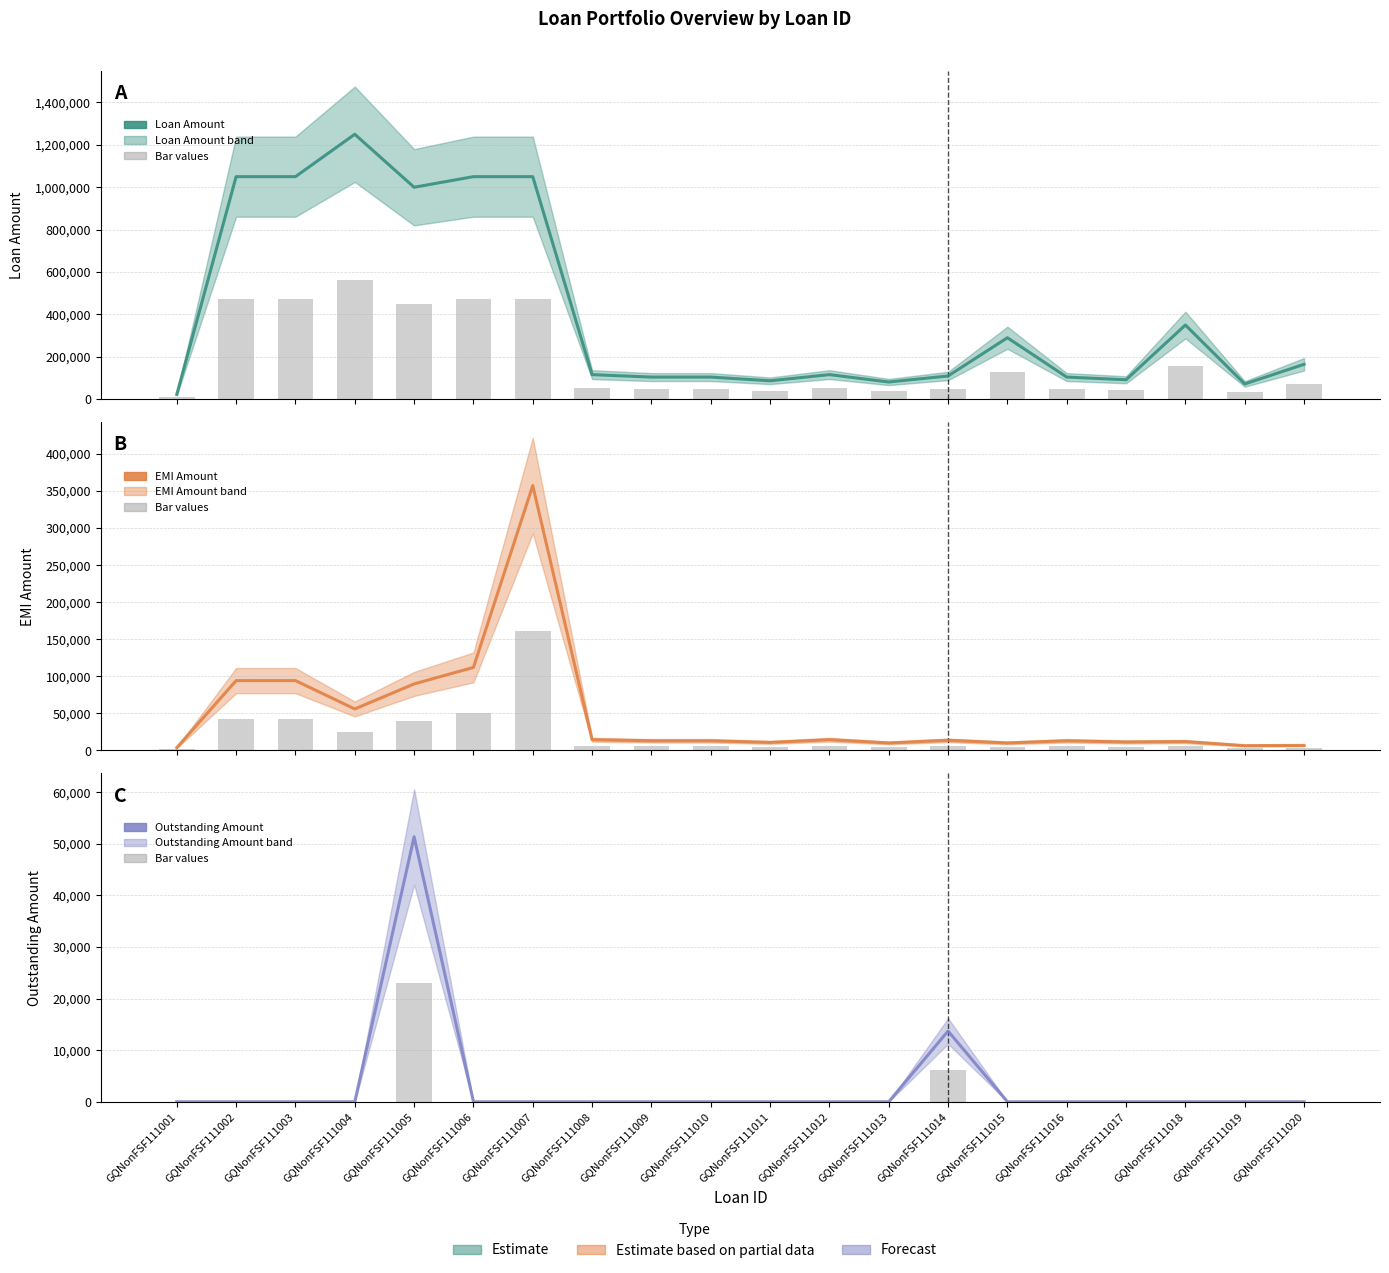

Which series has the largest total across all categories?

Loan Amount